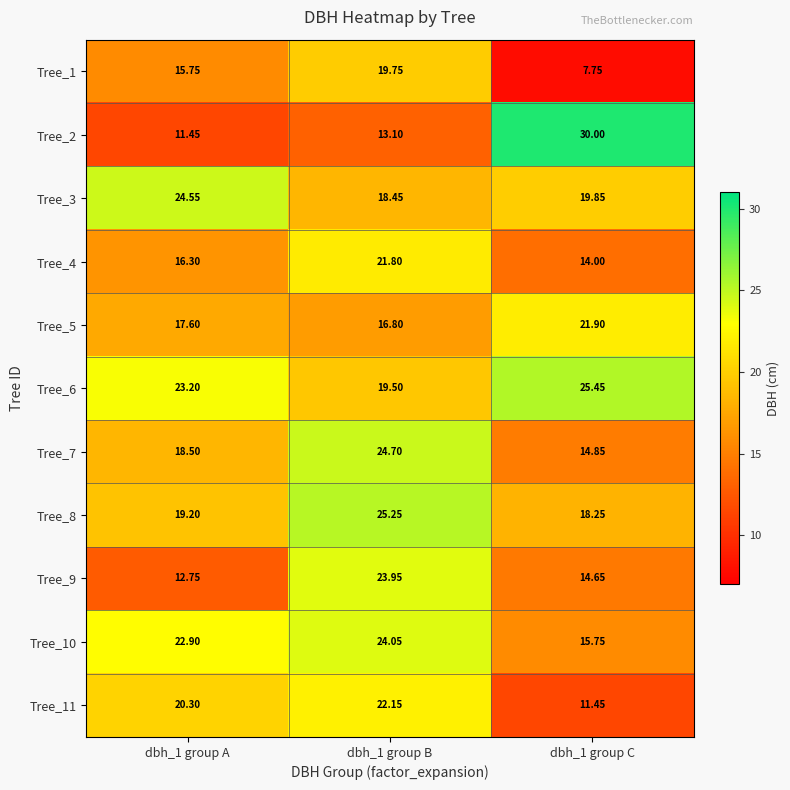

Which series has the widest spread of values?

Tree_2